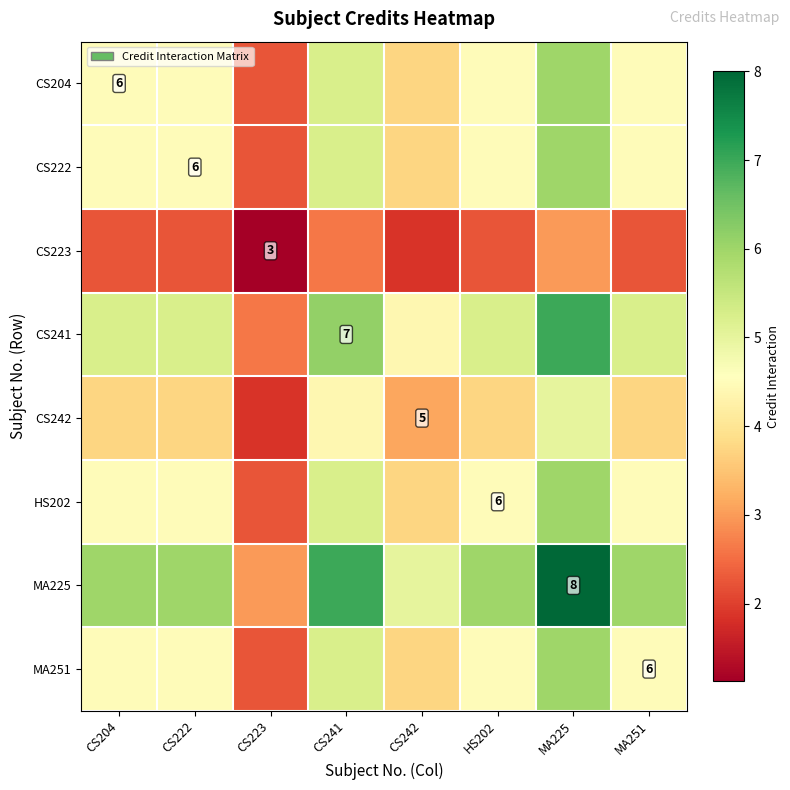

What is the maximum value shown in the chart?

8.0